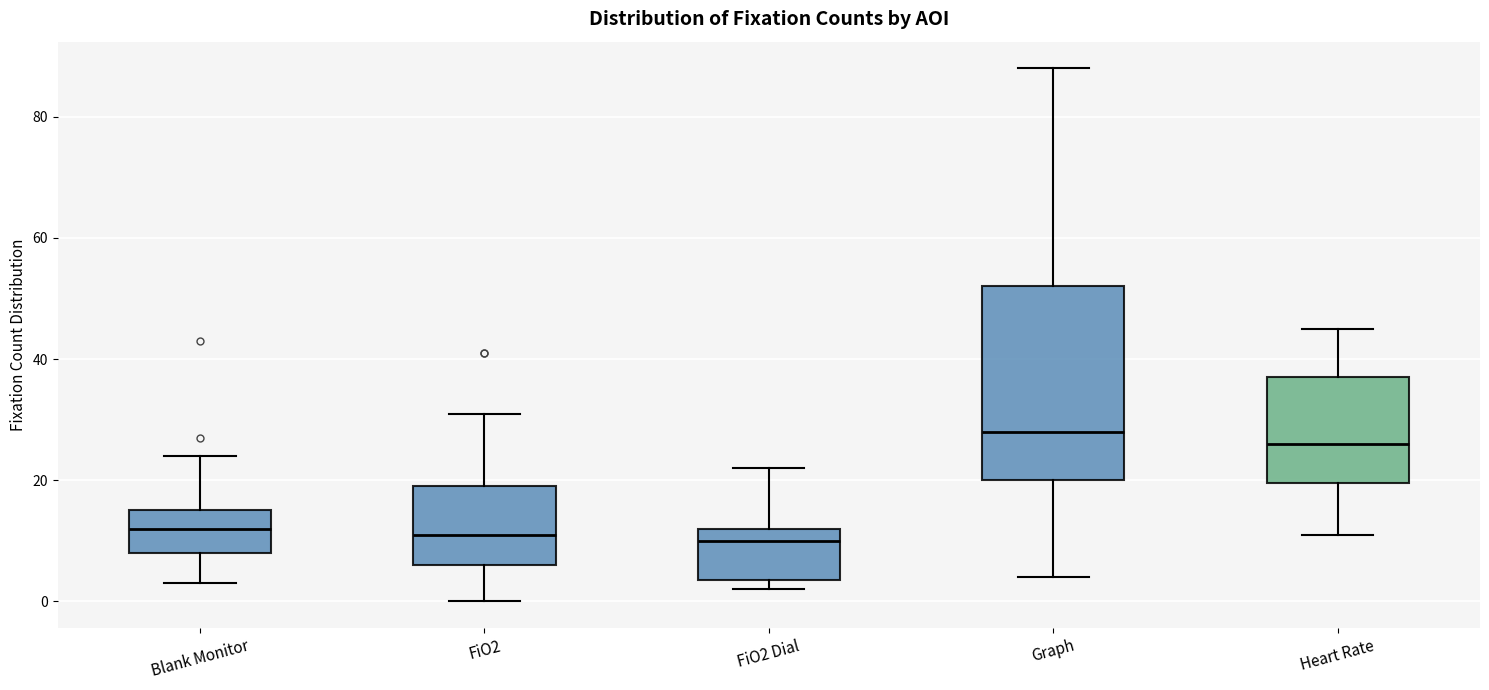

Reading left to right, read every box against the y-axis: the position of its median line, the range the box covers, and the ends of its whiskers. The values are not printed on the chart, so give them approximately, as read against the axis.

Blank Monitor: median 12, box 8 to 16, whiskers 4 to 24
FiO2: median 12, box 6 to 20, whiskers 0 to 32
FiO2 Dial: median 10, box 4 to 12, whiskers 2 to 22
Graph: median 28, box 20 to 52, whiskers 4 to 88
Heart Rate: median 26, box 20 to 38, whiskers 12 to 46